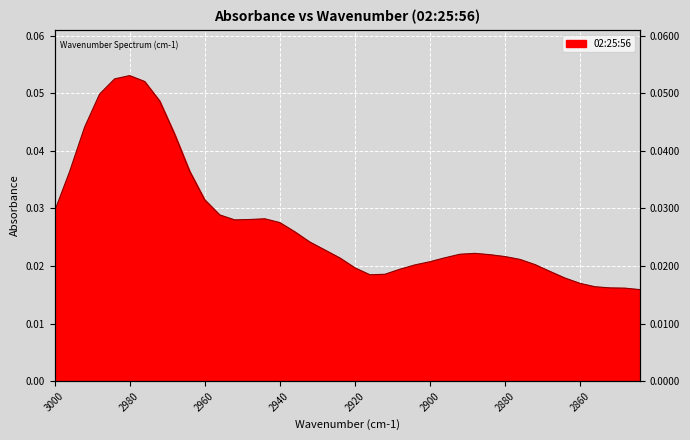

Rank the categories by value from highest to lowest.

2980, 2984, 2976, 2988, 2972, 2992, 2968, 2964, 2996, 2960, 3000, 2956, 2944, 2948, 2952, 2940, 2936, 2932, 2928, 2888, 2892, 2884, 2880, 2896, 2924, 2876, 2900, 2872, 2904, 2920, 2908, 2868, 2912, 2916, 2864, 2860, 2856, 2852, 2848, 2844